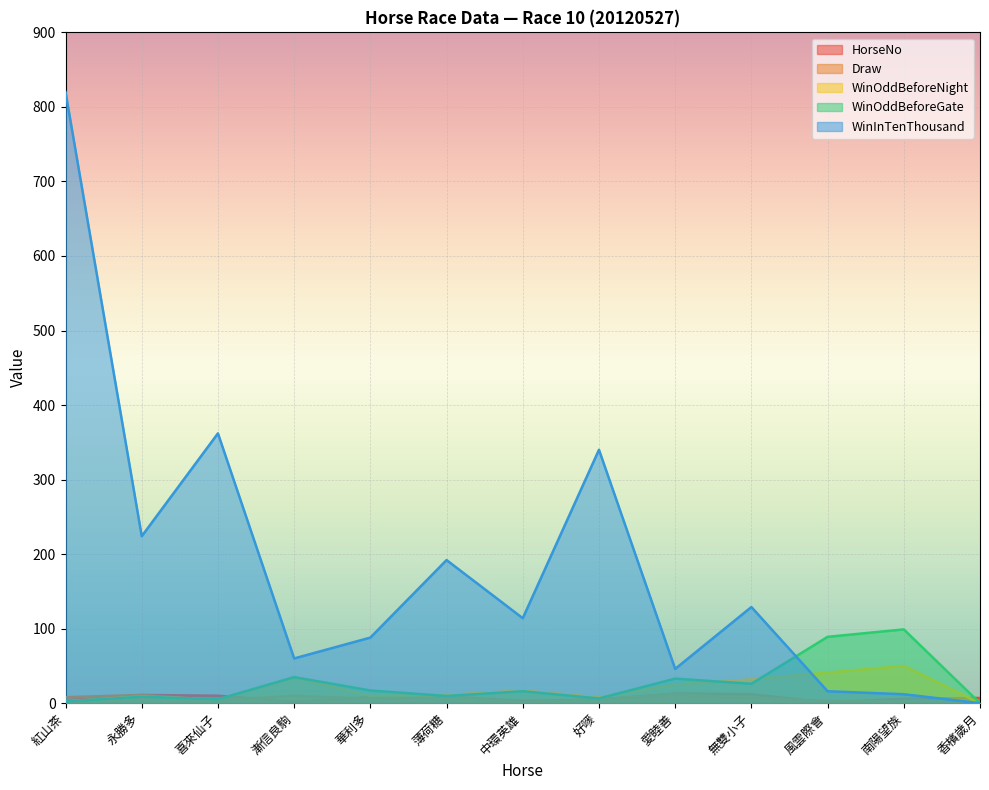

Between 無雙小子 and 南陽望族, which series saw the biggest shift?

WinInTenThousand